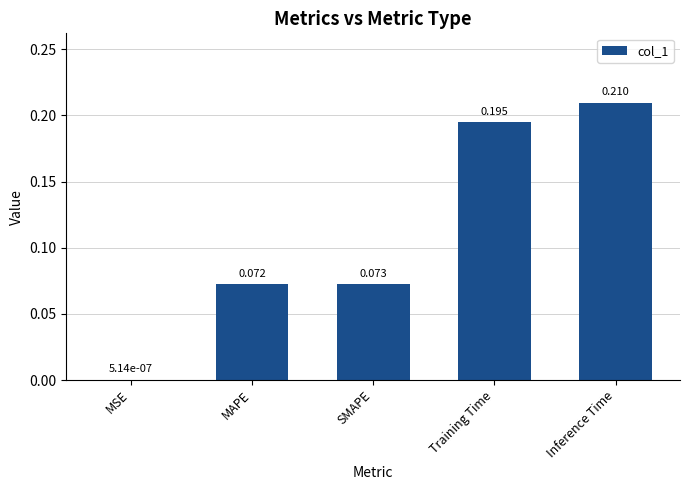

At which label is the value closest to 0?

MSE